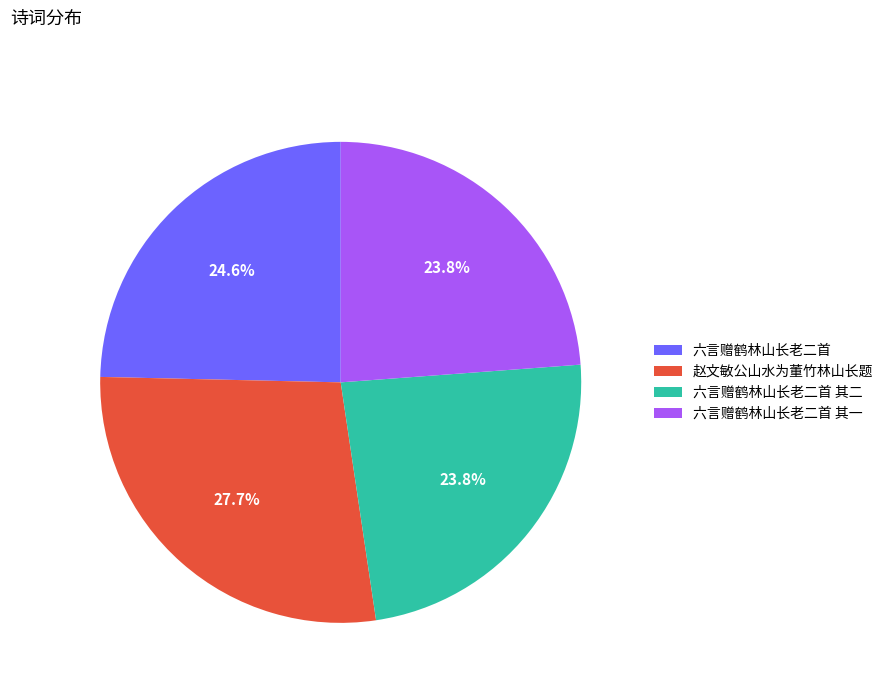

The 六言赠鹤林山长老二首 slice represents 38% of the pie. True or false?

False